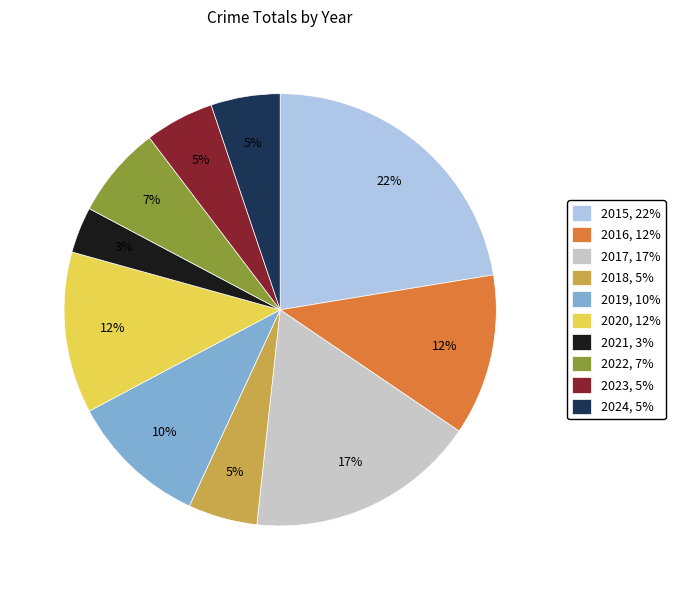

The 2018 slice represents 5% of the pie. True or false?

True